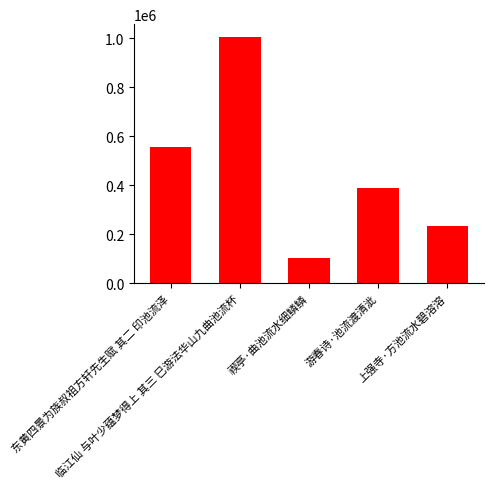

Reading right to left, list all the values displayed in this chart.

上强寺·方池流水碧溶溶=232953	游春诗·池流渡清泚=389774	禊亭·曲池流水细鳞鳞=102260	临江仙 与叶少蕴梦得上 其三 巳游法华山九曲池流杯=1006786	东黄四景为族叔祖方轩先生赋 其二 印池流泽=555087